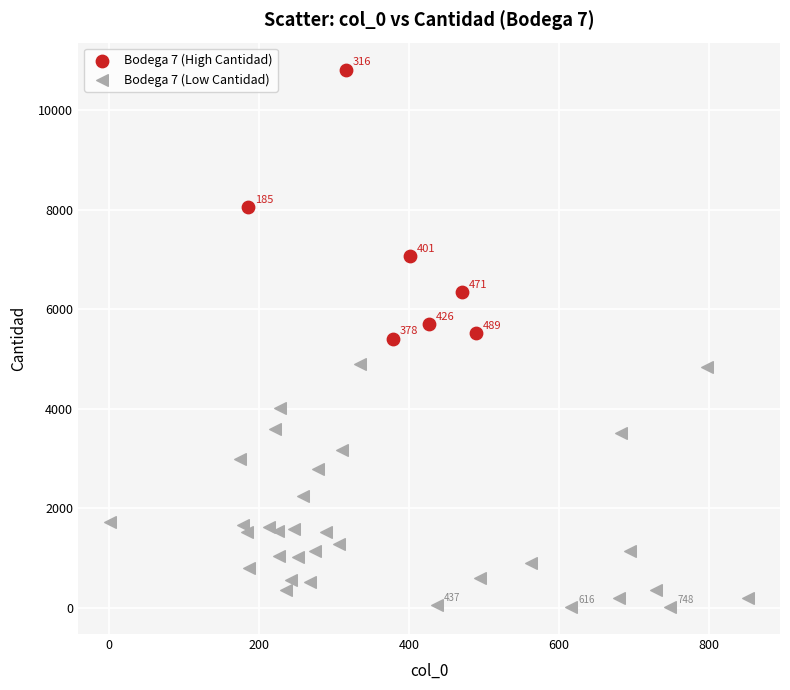

Which series reaches the minimum Y coordinate?

Bodega 7 (Low Cantidad)